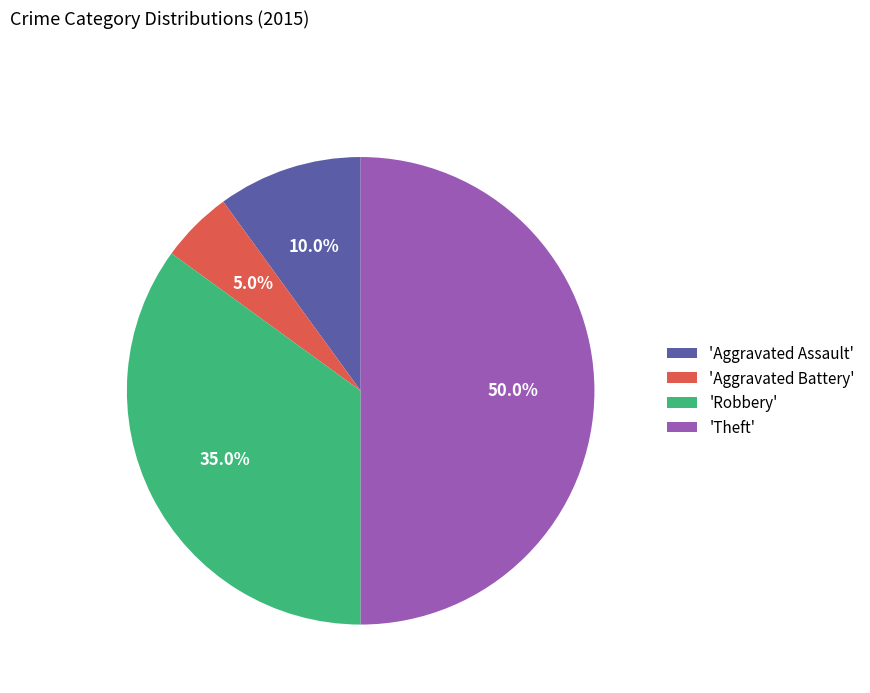

What is the largest slice in the pie chart?

'Theft'